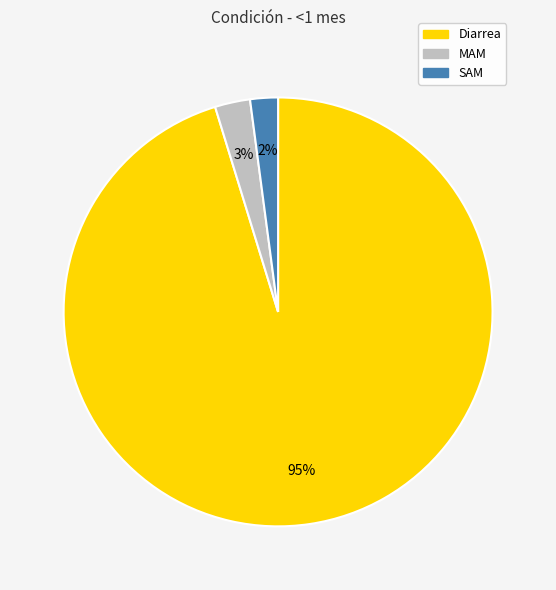

What percentage is the MAM slice, to the nearest percent?

3%